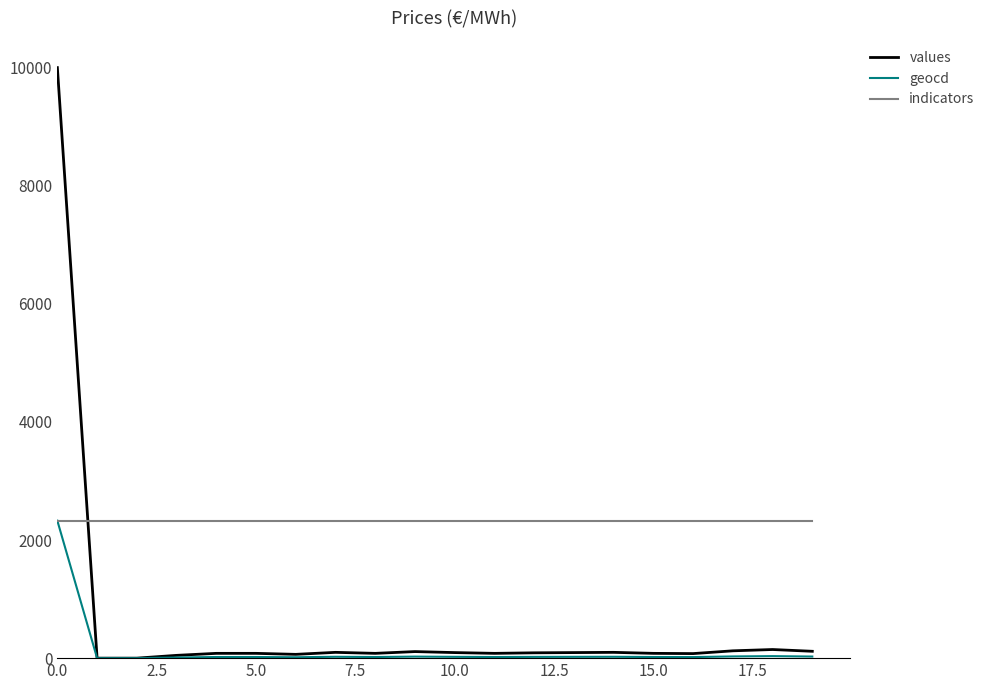

Which series has the largest total across all categories?

indicators